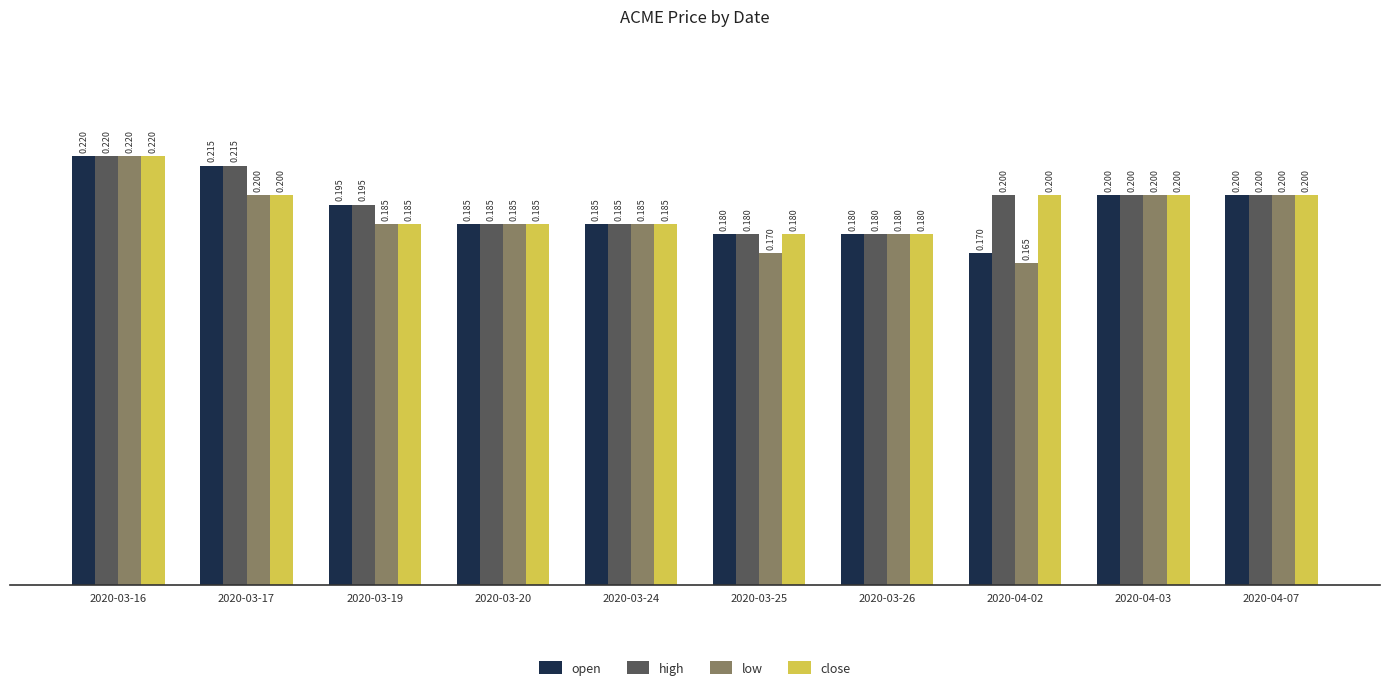

What is the sum of all close values?

1.9